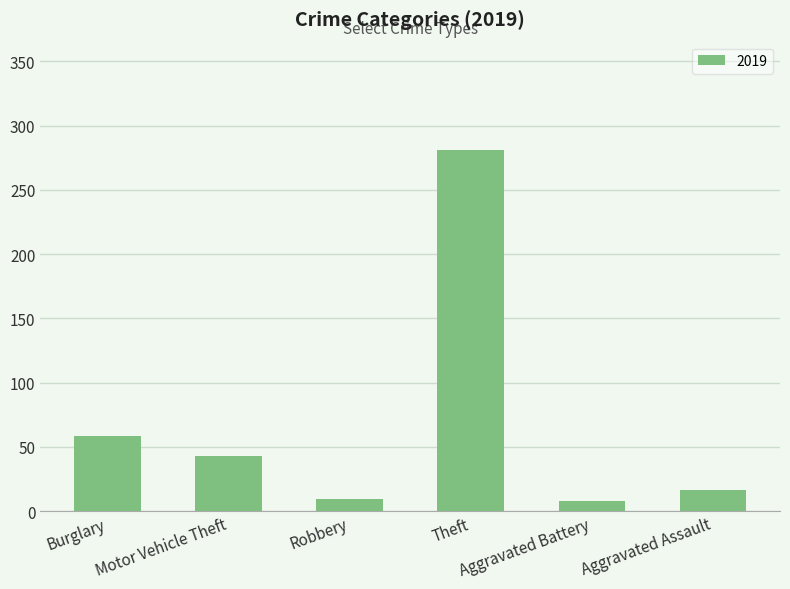

What is the greatest value displayed?

281